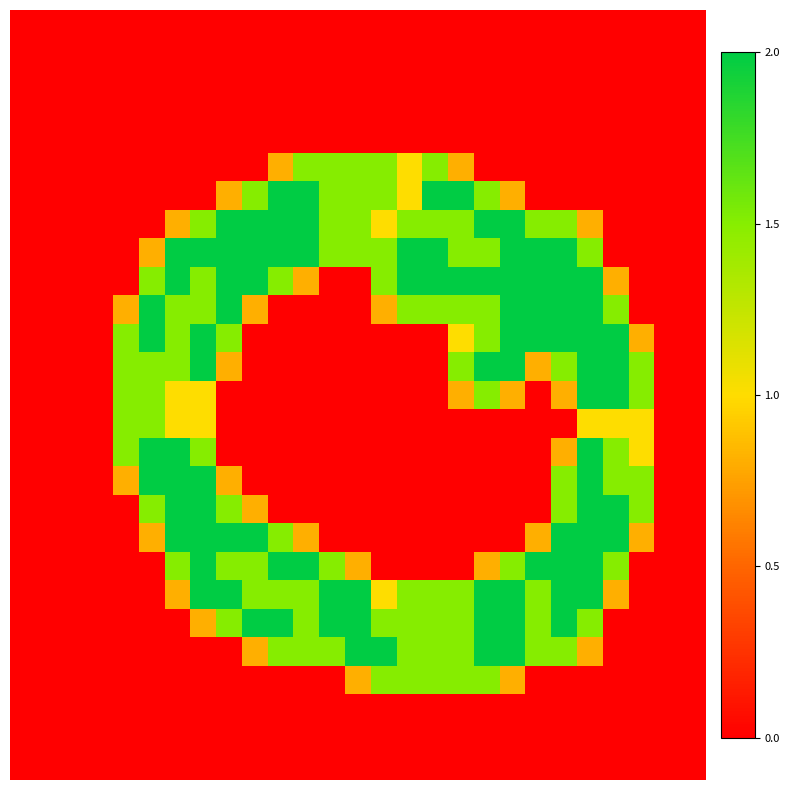

Reading left to right, transcribe all the data shown in this chart.

row_0: 0=0.0	1=0.0	2=0.0	3=0.0	4=0.0	5=0.0	6=0.0	7=0.0	8=0.0	9=0.0	10=0.0	11=0.0	12=0.0	13=0.0	14=0.0	15=0.0	16=0.0	17=0.0	18=0.0	19=0.0	20=0.0	21=0.0	22=0.0	23=0.0	24=0.0	25=0.0	26=0.0
row_1: 0=0.0	1=0.0	2=0.0	3=0.0	4=0.0	5=0.0	6=0.0	7=0.0	8=0.0	9=0.0	10=0.0	11=0.0	12=0.0	13=0.0	14=0.0	15=0.0	16=0.0	17=0.0	18=0.0	19=0.0	20=0.0	21=0.0	22=0.0	23=0.0	24=0.0	25=0.0	26=0.0
row_2: 0=0.0	1=0.0	2=0.0	3=0.0	4=0.0	5=0.0	6=0.0	7=0.0	8=0.0	9=0.0	10=0.0	11=0.0	12=0.0	13=0.0	14=0.0	15=0.0	16=0.0	17=0.0	18=0.0	19=0.0	20=0.0	21=0.0	22=0.0	23=0.0	24=0.0	25=0.0	26=0.0
row_3: 0=0.0	1=0.0	2=0.0	3=0.0	4=0.0	5=0.0	6=0.0	7=0.0	8=0.0	9=0.0	10=0.0	11=0.0	12=0.0	13=0.0	14=0.0	15=0.0	16=0.0	17=0.0	18=0.0	19=0.0	20=0.0	21=0.0	22=0.0	23=0.0	24=0.0	25=0.0	26=0.0
row_4: 0=0.0	1=0.0	2=0.0	3=0.0	4=0.0	5=0.0	6=0.0	7=0.0	8=0.0	9=0.0	10=0.0	11=0.0	12=0.0	13=0.0	14=0.0	15=0.0	16=0.0	17=0.0	18=0.0	19=0.0	20=0.0	21=0.0	22=0.0	23=0.0	24=0.0	25=0.0	26=0.0
row_5: 0=0.0	1=0.0	2=0.0	3=0.0	4=0.0	5=0.0	6=0.0	7=0.0	8=0.0	9=0.0	10=0.8	11=1.5	12=1.5	13=1.5	14=1.5	15=1.0	16=1.5	17=0.8	18=0.0	19=0.0	20=0.0	21=0.0	22=0.0	23=0.0	24=0.0	25=0.0	26=0.0
row_6: 0=0.0	1=0.0	2=0.0	3=0.0	4=0.0	5=0.0	6=0.0	7=0.0	8=0.8	9=1.5	10=2.0	11=2.0	12=1.5	13=1.5	14=1.5	15=1.0	16=2.0	17=2.0	18=1.5	19=0.8	20=0.0	21=0.0	22=0.0	23=0.0	24=0.0	25=0.0	26=0.0
row_7: 0=0.0	1=0.0	2=0.0	3=0.0	4=0.0	5=0.0	6=0.8	7=1.5	8=2.0	9=2.0	10=2.0	11=2.0	12=1.5	13=1.5	14=1.0	15=1.5	16=1.5	17=1.5	18=2.0	19=2.0	20=1.5	21=1.5	22=0.8	23=0.0	24=0.0	25=0.0	26=0.0
row_8: 0=0.0	1=0.0	2=0.0	3=0.0	4=0.0	5=0.8	6=2.0	7=2.0	8=2.0	9=2.0	10=2.0	11=2.0	12=1.5	13=1.5	14=1.5	15=2.0	16=2.0	17=1.5	18=1.5	19=2.0	20=2.0	21=2.0	22=1.5	23=0.0	24=0.0	25=0.0	26=0.0
row_9: 0=0.0	1=0.0	2=0.0	3=0.0	4=0.0	5=1.5	6=2.0	7=1.5	8=2.0	9=2.0	10=1.5	11=0.8	12=0.0	13=0.0	14=1.5	15=2.0	16=2.0	17=2.0	18=2.0	19=2.0	20=2.0	21=2.0	22=2.0	23=0.8	24=0.0	25=0.0	26=0.0
row_10: 0=0.0	1=0.0	2=0.0	3=0.0	4=0.8	5=2.0	6=1.5	7=1.5	8=2.0	9=0.8	10=0.0	11=0.0	12=0.0	13=0.0	14=0.8	15=1.5	16=1.5	17=1.5	18=1.5	19=2.0	20=2.0	21=2.0	22=2.0	23=1.5	24=0.0	25=0.0	26=0.0
row_11: 0=0.0	1=0.0	2=0.0	3=0.0	4=1.5	5=2.0	6=1.5	7=2.0	8=1.5	9=0.0	10=0.0	11=0.0	12=0.0	13=0.0	14=0.0	15=0.0	16=0.0	17=1.0	18=1.5	19=2.0	20=2.0	21=2.0	22=2.0	23=2.0	24=0.8	25=0.0	26=0.0
row_12: 0=0.0	1=0.0	2=0.0	3=0.0	4=1.5	5=1.5	6=1.5	7=2.0	8=0.8	9=0.0	10=0.0	11=0.0	12=0.0	13=0.0	14=0.0	15=0.0	16=0.0	17=1.5	18=2.0	19=2.0	20=0.8	21=1.5	22=2.0	23=2.0	24=1.5	25=0.0	26=0.0
row_13: 0=0.0	1=0.0	2=0.0	3=0.0	4=1.5	5=1.5	6=1.0	7=1.0	8=0.0	9=0.0	10=0.0	11=0.0	12=0.0	13=0.0	14=0.0	15=0.0	16=0.0	17=0.8	18=1.5	19=0.8	20=0.0	21=0.8	22=2.0	23=2.0	24=1.5	25=0.0	26=0.0
row_14: 0=0.0	1=0.0	2=0.0	3=0.0	4=1.5	5=1.5	6=1.0	7=1.0	8=0.0	9=0.0	10=0.0	11=0.0	12=0.0	13=0.0	14=0.0	15=0.0	16=0.0	17=0.0	18=0.0	19=0.0	20=0.0	21=0.0	22=1.0	23=1.0	24=1.0	25=0.0	26=0.0
row_15: 0=0.0	1=0.0	2=0.0	3=0.0	4=1.5	5=2.0	6=2.0	7=1.5	8=0.0	9=0.0	10=0.0	11=0.0	12=0.0	13=0.0	14=0.0	15=0.0	16=0.0	17=0.0	18=0.0	19=0.0	20=0.0	21=0.8	22=2.0	23=1.5	24=1.0	25=0.0	26=0.0
row_16: 0=0.0	1=0.0	2=0.0	3=0.0	4=0.8	5=2.0	6=2.0	7=2.0	8=0.8	9=0.0	10=0.0	11=0.0	12=0.0	13=0.0	14=0.0	15=0.0	16=0.0	17=0.0	18=0.0	19=0.0	20=0.0	21=1.5	22=2.0	23=1.5	24=1.5	25=0.0	26=0.0
row_17: 0=0.0	1=0.0	2=0.0	3=0.0	4=0.0	5=1.5	6=2.0	7=2.0	8=1.5	9=0.8	10=0.0	11=0.0	12=0.0	13=0.0	14=0.0	15=0.0	16=0.0	17=0.0	18=0.0	19=0.0	20=0.0	21=1.5	22=2.0	23=2.0	24=1.5	25=0.0	26=0.0
row_18: 0=0.0	1=0.0	2=0.0	3=0.0	4=0.0	5=0.8	6=2.0	7=2.0	8=2.0	9=2.0	10=1.5	11=0.8	12=0.0	13=0.0	14=0.0	15=0.0	16=0.0	17=0.0	18=0.0	19=0.0	20=0.8	21=2.0	22=2.0	23=2.0	24=0.8	25=0.0	26=0.0
row_19: 0=0.0	1=0.0	2=0.0	3=0.0	4=0.0	5=0.0	6=1.5	7=2.0	8=1.5	9=1.5	10=2.0	11=2.0	12=1.5	13=0.8	14=0.0	15=0.0	16=0.0	17=0.0	18=0.8	19=1.5	20=2.0	21=2.0	22=2.0	23=1.5	24=0.0	25=0.0	26=0.0
row_20: 0=0.0	1=0.0	2=0.0	3=0.0	4=0.0	5=0.0	6=0.8	7=2.0	8=2.0	9=1.5	10=1.5	11=1.5	12=2.0	13=2.0	14=1.0	15=1.5	16=1.5	17=1.5	18=2.0	19=2.0	20=1.5	21=2.0	22=2.0	23=0.8	24=0.0	25=0.0	26=0.0
row_21: 0=0.0	1=0.0	2=0.0	3=0.0	4=0.0	5=0.0	6=0.0	7=0.8	8=1.5	9=2.0	10=2.0	11=1.5	12=2.0	13=2.0	14=1.5	15=1.5	16=1.5	17=1.5	18=2.0	19=2.0	20=1.5	21=2.0	22=1.5	23=0.0	24=0.0	25=0.0	26=0.0
row_22: 0=0.0	1=0.0	2=0.0	3=0.0	4=0.0	5=0.0	6=0.0	7=0.0	8=0.0	9=0.8	10=1.5	11=1.5	12=1.5	13=2.0	14=2.0	15=1.5	16=1.5	17=1.5	18=2.0	19=2.0	20=1.5	21=1.5	22=0.8	23=0.0	24=0.0	25=0.0	26=0.0
row_23: 0=0.0	1=0.0	2=0.0	3=0.0	4=0.0	5=0.0	6=0.0	7=0.0	8=0.0	9=0.0	10=0.0	11=0.0	12=0.0	13=0.8	14=1.5	15=1.5	16=1.5	17=1.5	18=1.5	19=0.8	20=0.0	21=0.0	22=0.0	23=0.0	24=0.0	25=0.0	26=0.0
row_24: 0=0.0	1=0.0	2=0.0	3=0.0	4=0.0	5=0.0	6=0.0	7=0.0	8=0.0	9=0.0	10=0.0	11=0.0	12=0.0	13=0.0	14=0.0	15=0.0	16=0.0	17=0.0	18=0.0	19=0.0	20=0.0	21=0.0	22=0.0	23=0.0	24=0.0	25=0.0	26=0.0
row_25: 0=0.0	1=0.0	2=0.0	3=0.0	4=0.0	5=0.0	6=0.0	7=0.0	8=0.0	9=0.0	10=0.0	11=0.0	12=0.0	13=0.0	14=0.0	15=0.0	16=0.0	17=0.0	18=0.0	19=0.0	20=0.0	21=0.0	22=0.0	23=0.0	24=0.0	25=0.0	26=0.0
row_26: 0=0.0	1=0.0	2=0.0	3=0.0	4=0.0	5=0.0	6=0.0	7=0.0	8=0.0	9=0.0	10=0.0	11=0.0	12=0.0	13=0.0	14=0.0	15=0.0	16=0.0	17=0.0	18=0.0	19=0.0	20=0.0	21=0.0	22=0.0	23=0.0	24=0.0	25=0.0	26=0.0